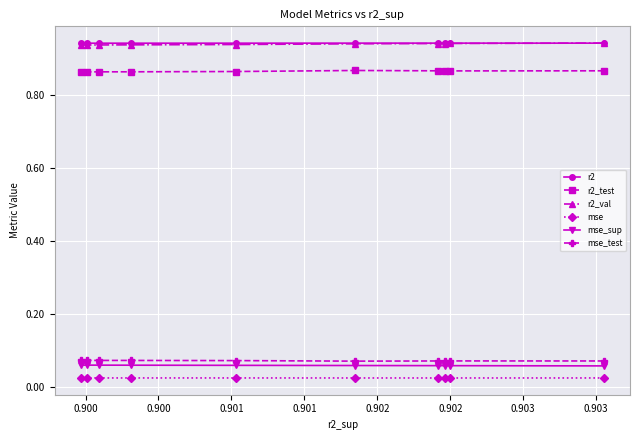

True or false: mse and r2 cross at least once.

False